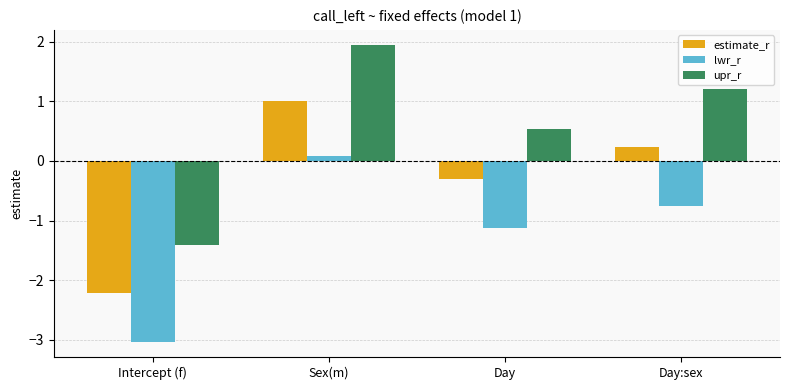

What is the difference between the maximum and minimum values in the lwr_r series?

3.1